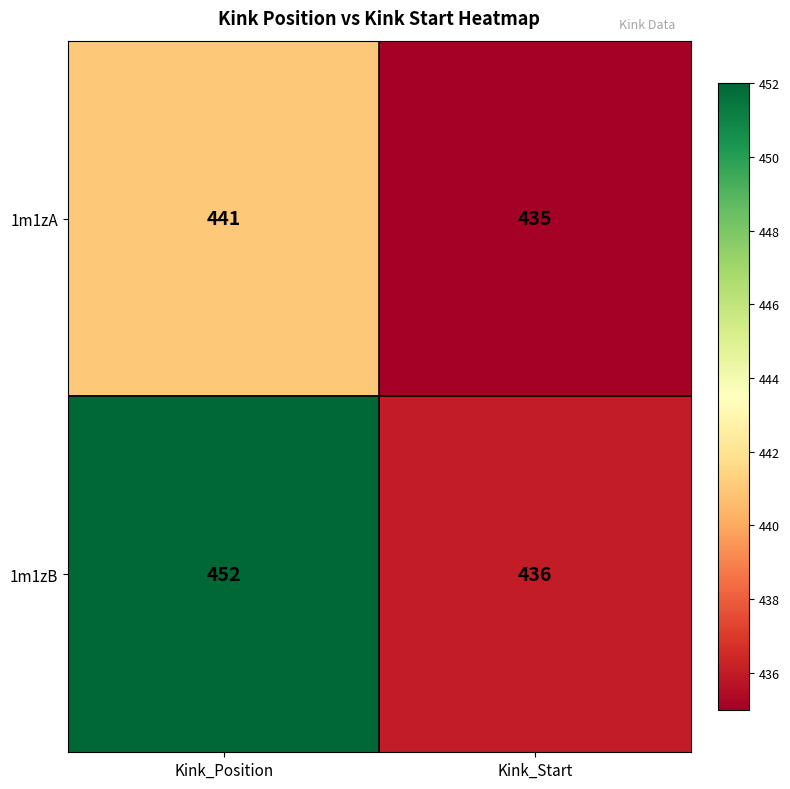

The value of 1m1zB at Kink_Position is 120. True or false?

False